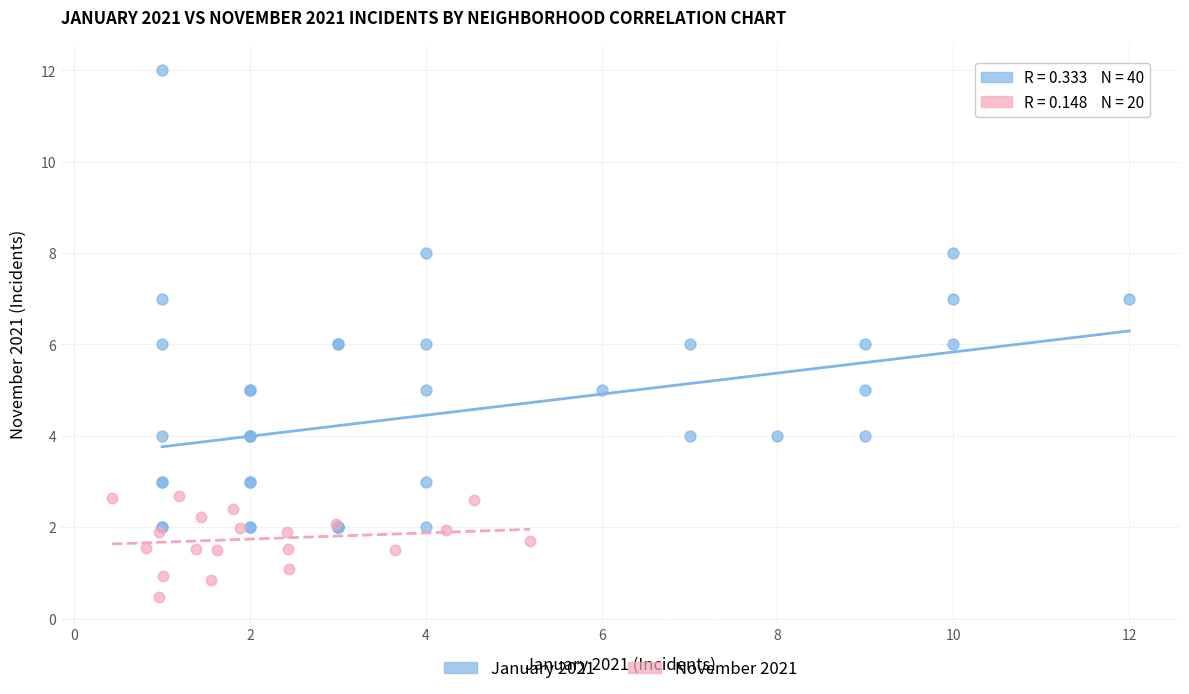

Which series has the widest spread of Y values?

January 2021